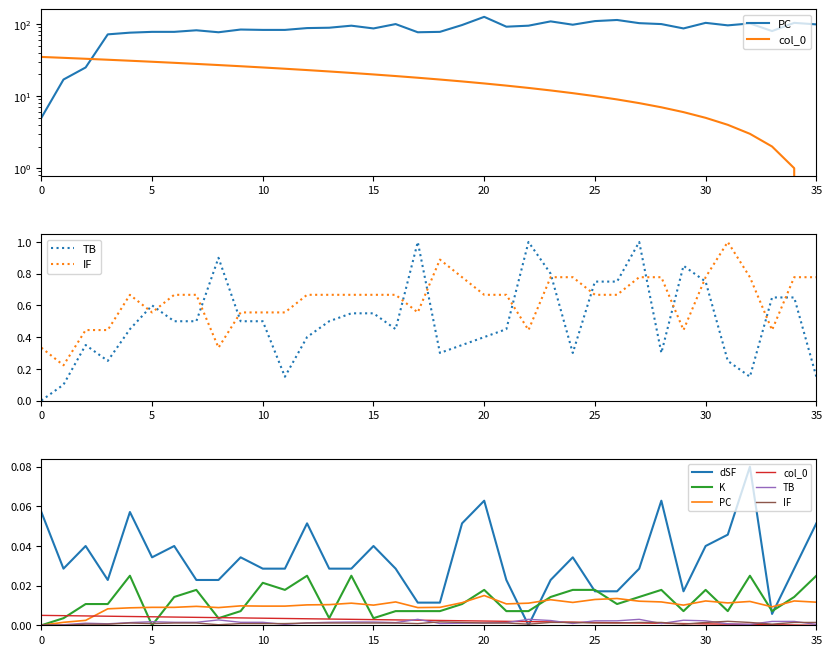

Which series ends up on top after the final intersection of col_0 and K?

K